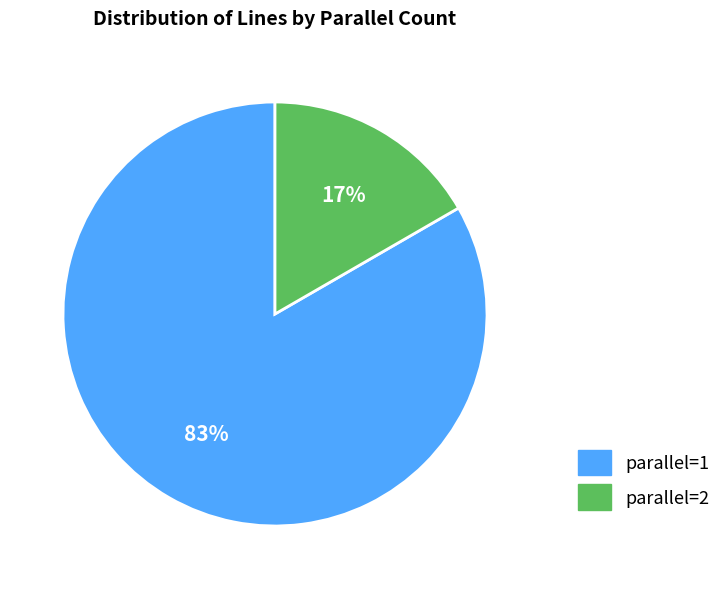

True or false: parallel=2 accounts for 17% of the total.

True